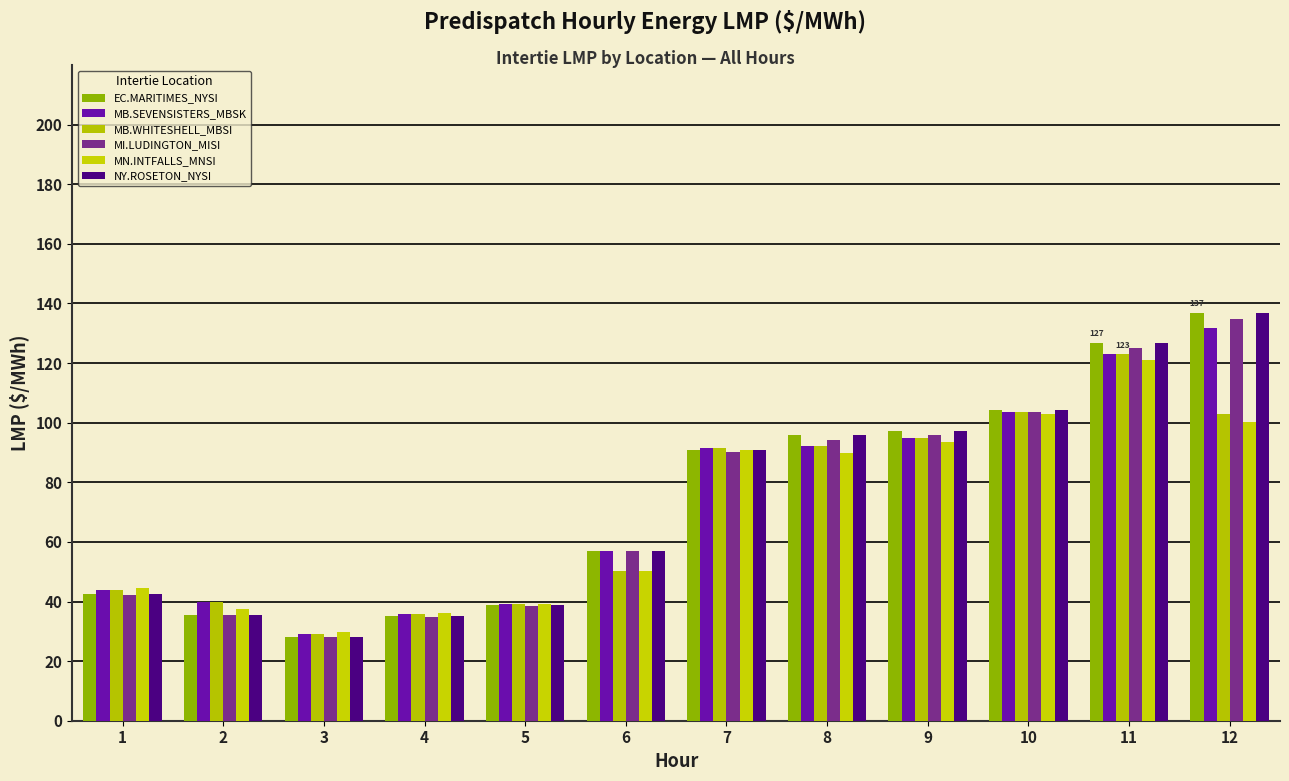

Rank the series at 4 from highest to lowest value.

MN.INTFALLS_MNSI, MB.SEVENSISTERS_MBSK, MB.WHITESHELL_MBSI, EC.MARITIMES_NYSI, NY.ROSETON_NYSI, MI.LUDINGTON_MISI